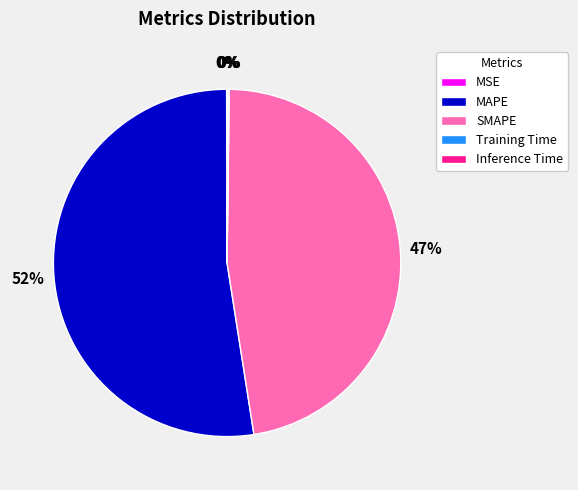

Do SMAPE and MAPE together represent more than half of the pie?

Yes